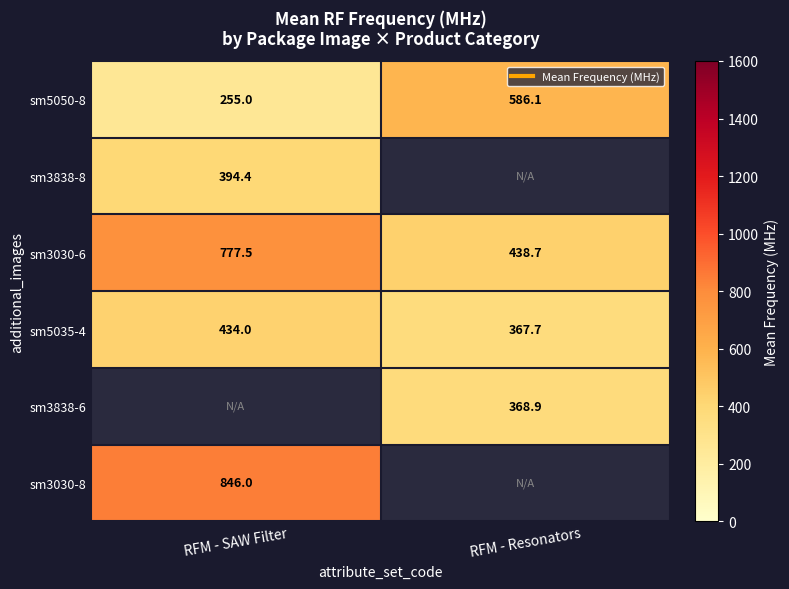

What is the smallest value displayed?

255.0